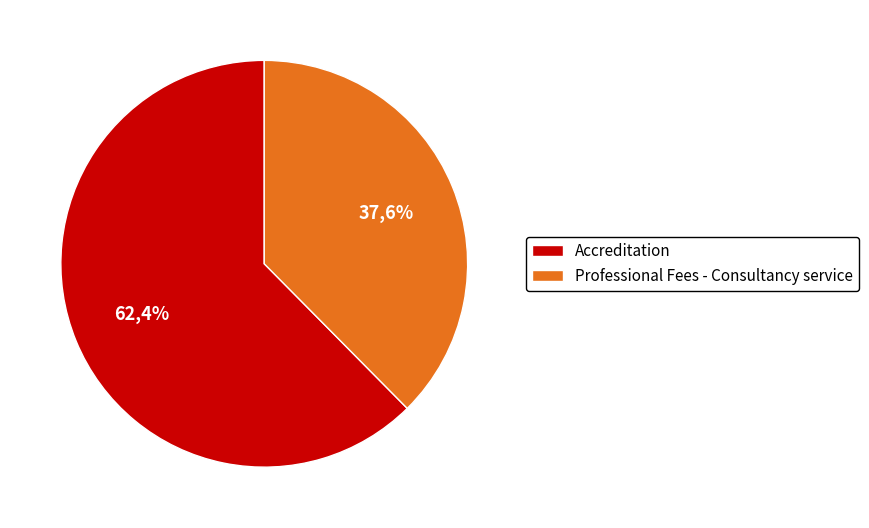

To the nearest percent, what is the difference between the Professional Fees - Consultancy service and Accreditation slice percentages?

25%